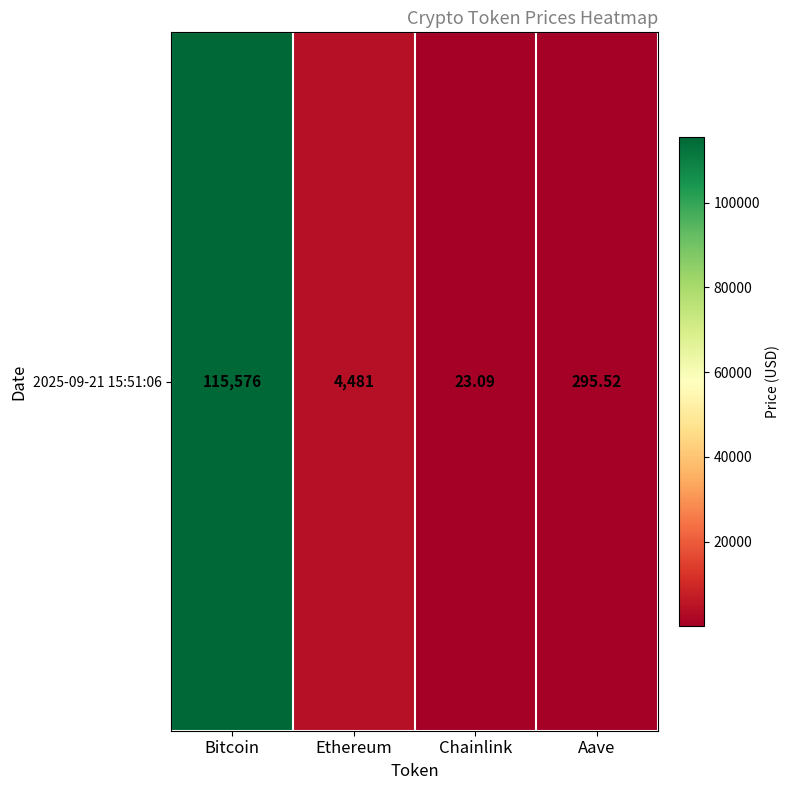

What is the change in value from Ethereum to Chainlink?

-4458.3